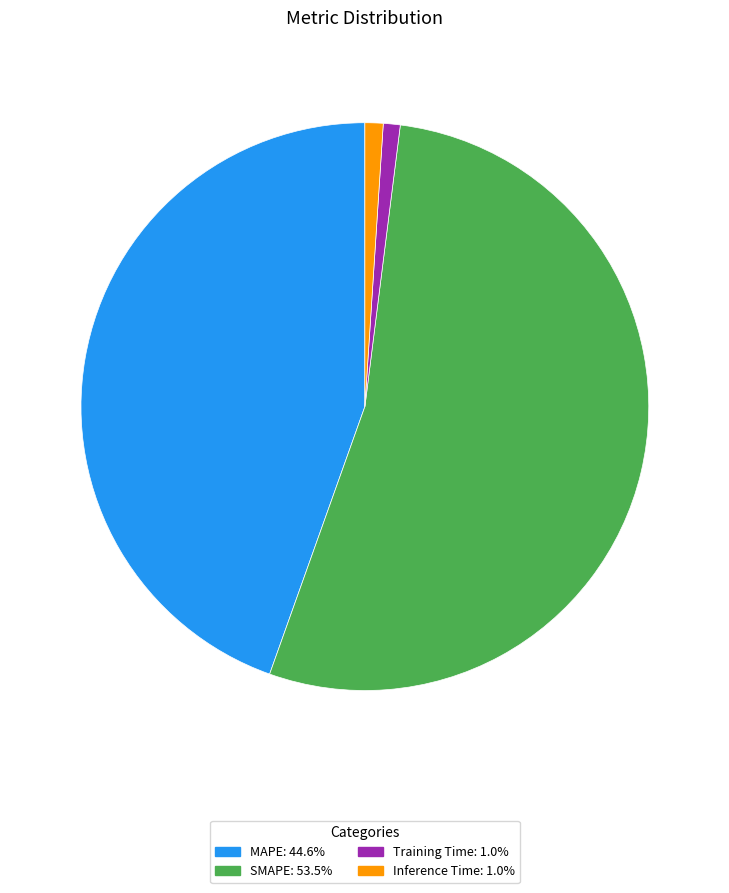

What is the ratio of the value at MAPE to the value at SMAPE?

0.8